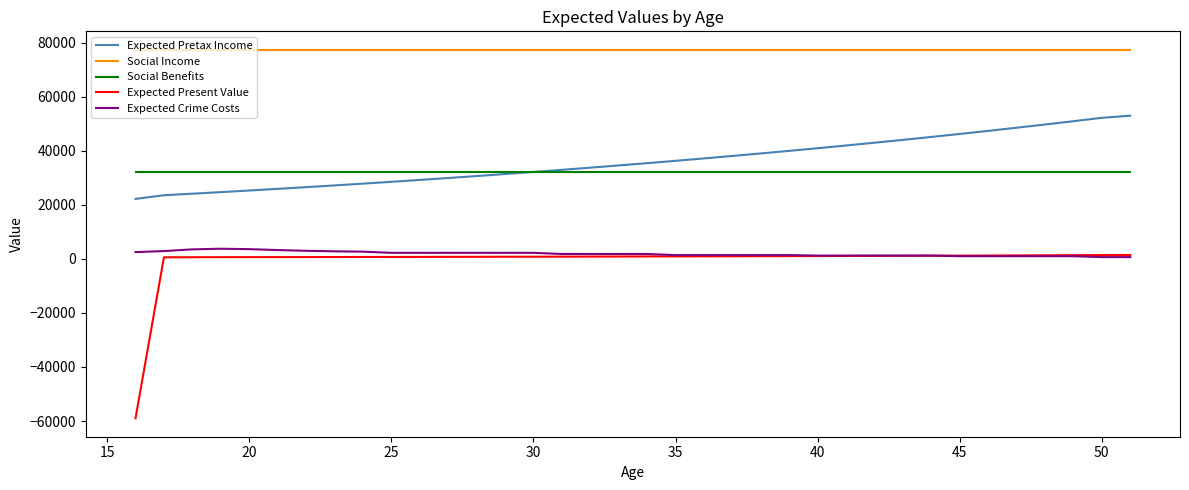

Which series has the widest spread of values?

Expected Present Value